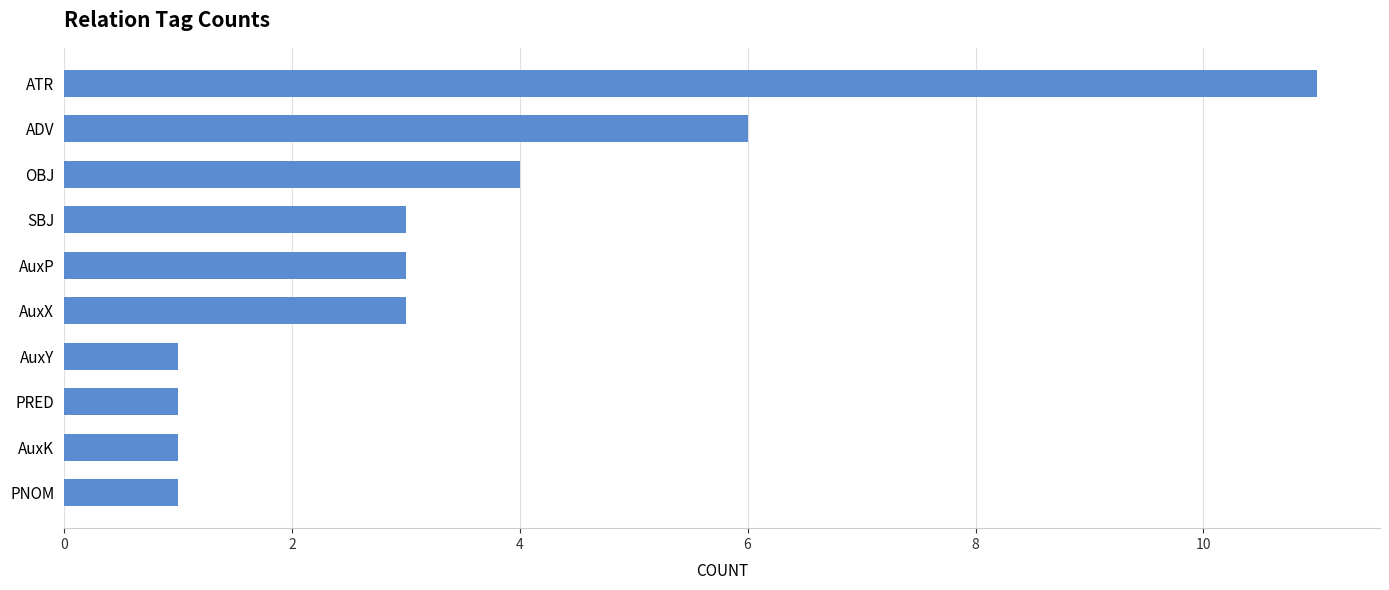

What is the value of the 8th bar from the top?

1